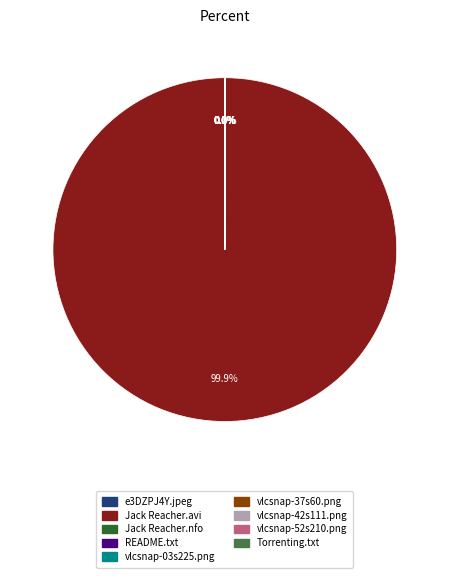

Is there a majority slice in this chart?

Yes